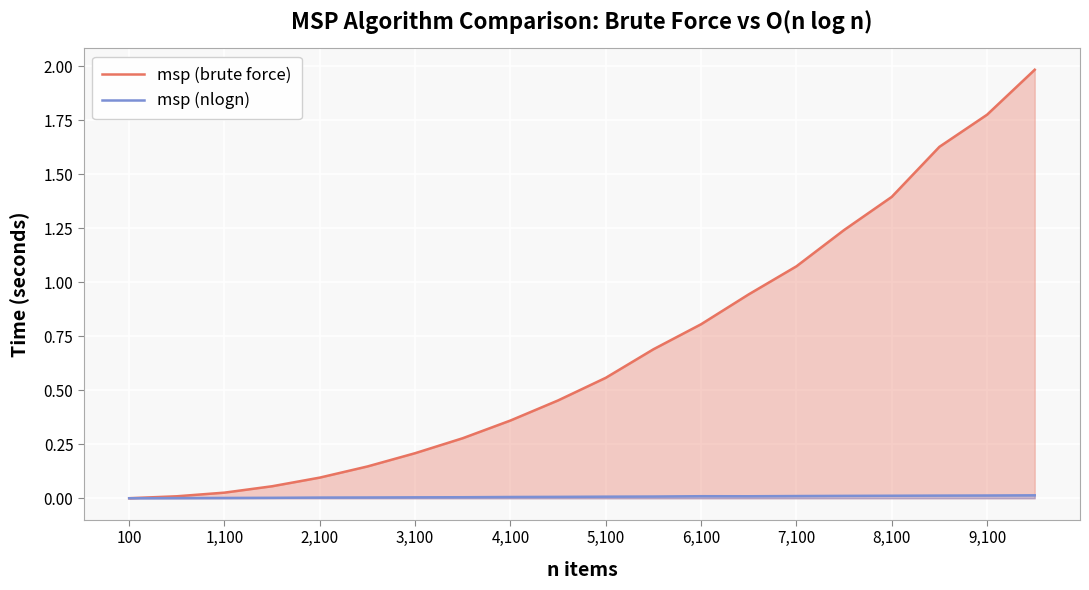

True or false: msp (nlogn) has a value of 0.0 at 7,100.

True